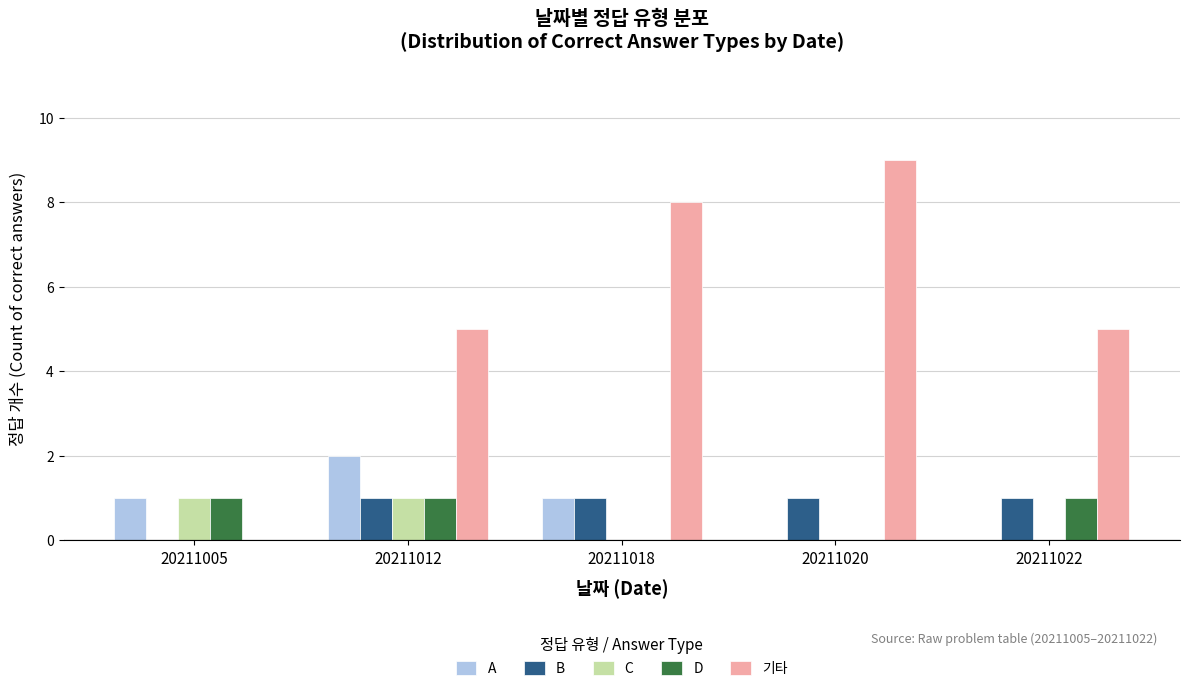

What value does the 기타 series have at 20211018?

8